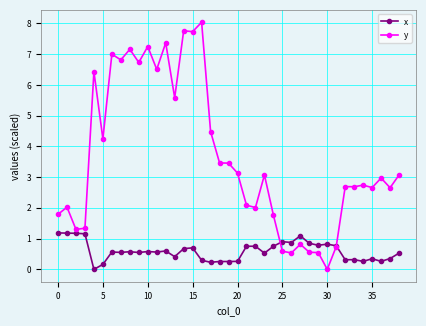

List the series in order of their overall mean, lowest first.

x, y